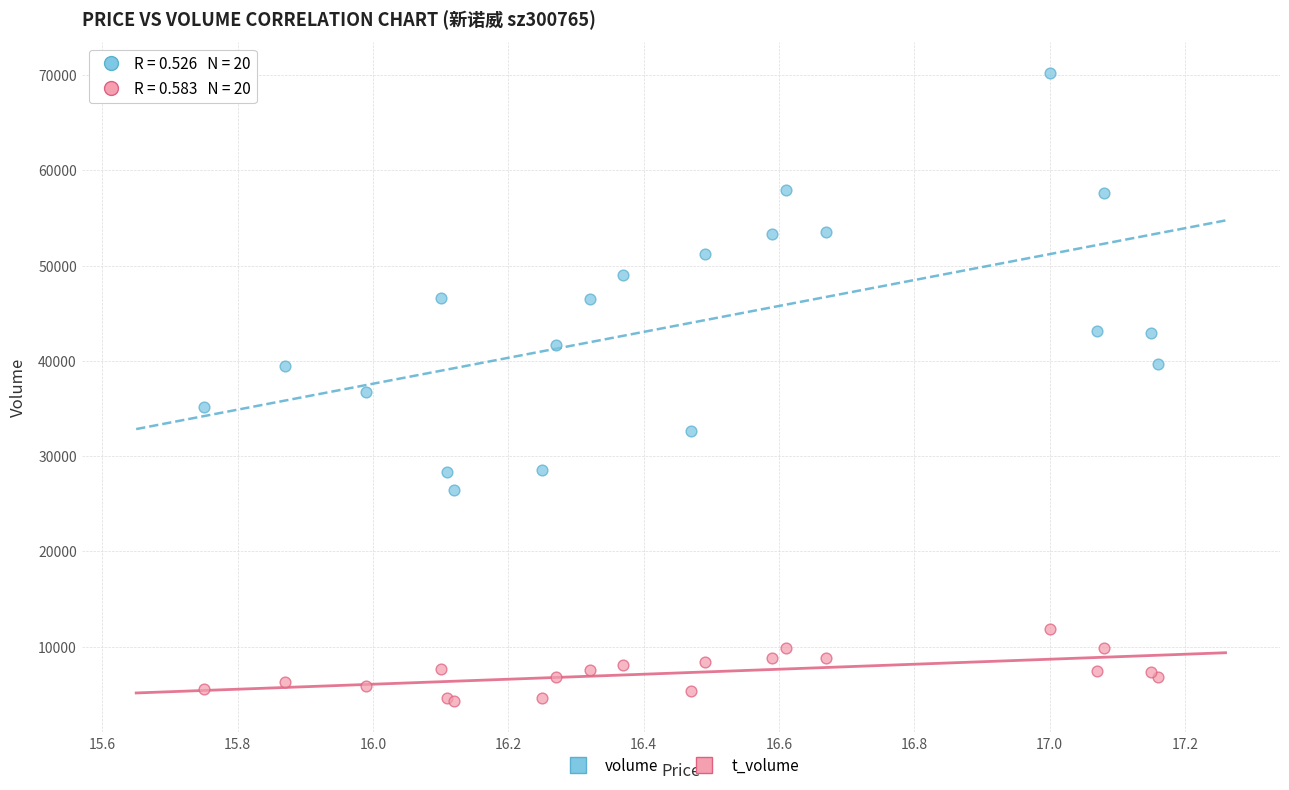

Which series has the widest spread of Y values?

volume